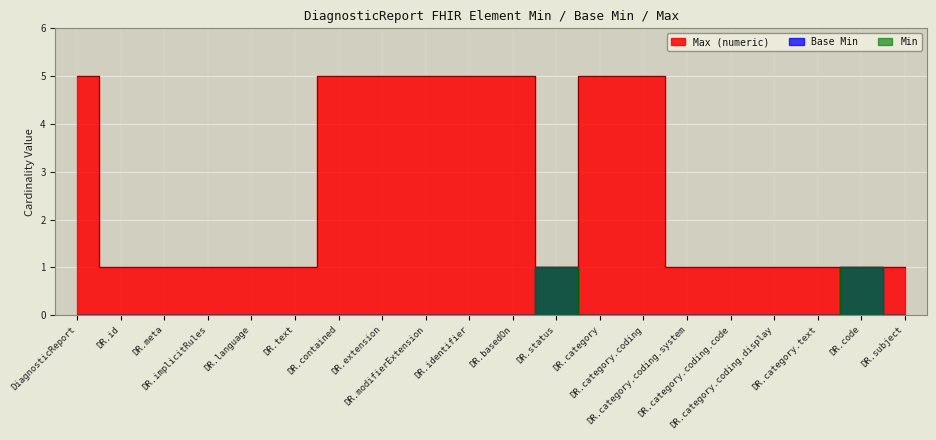

How many data points does each series have?

20